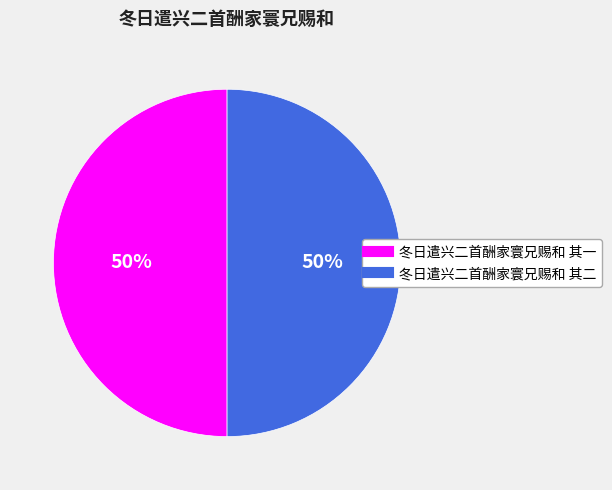

To the nearest percent, what is the average slice percentage?

50%